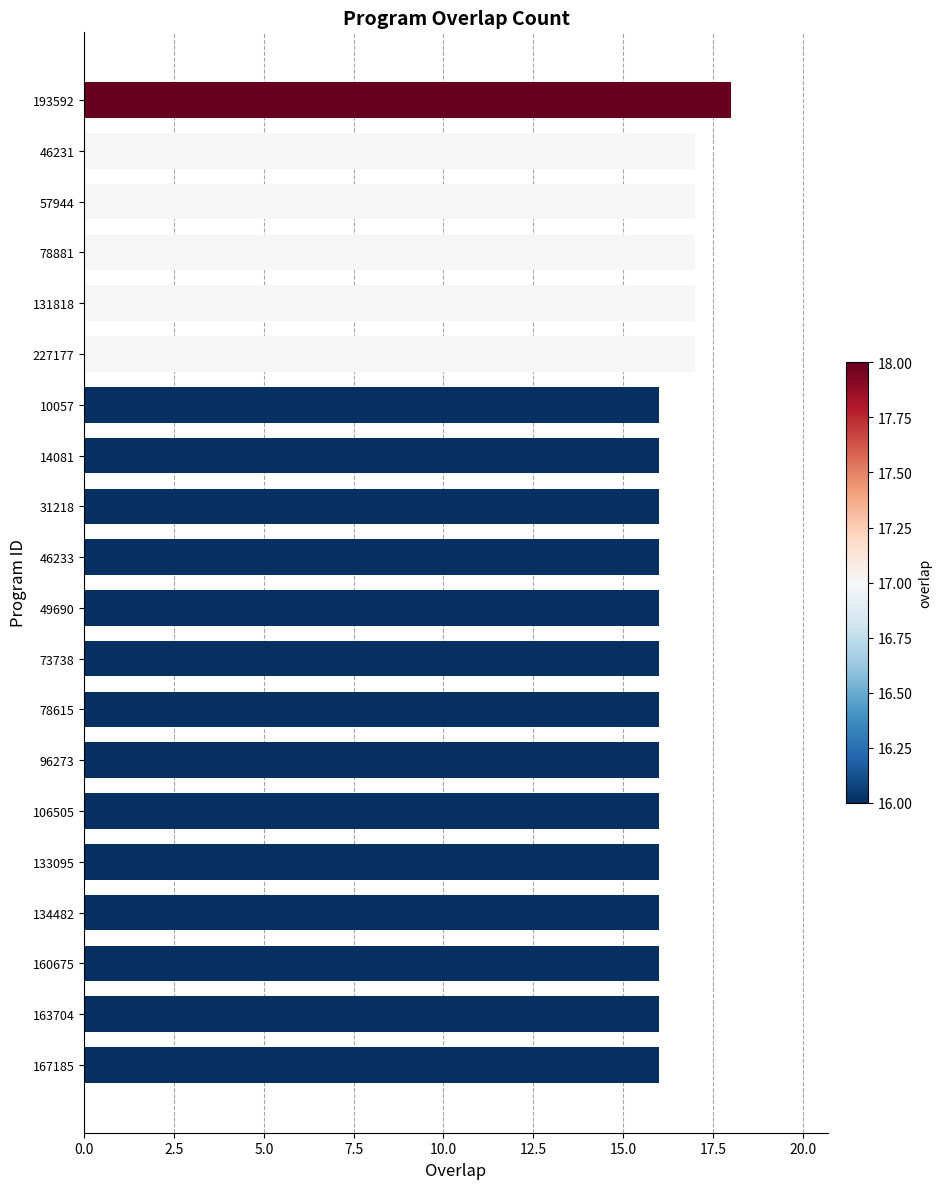

At which category does the chart reach its peak across all series?

193592